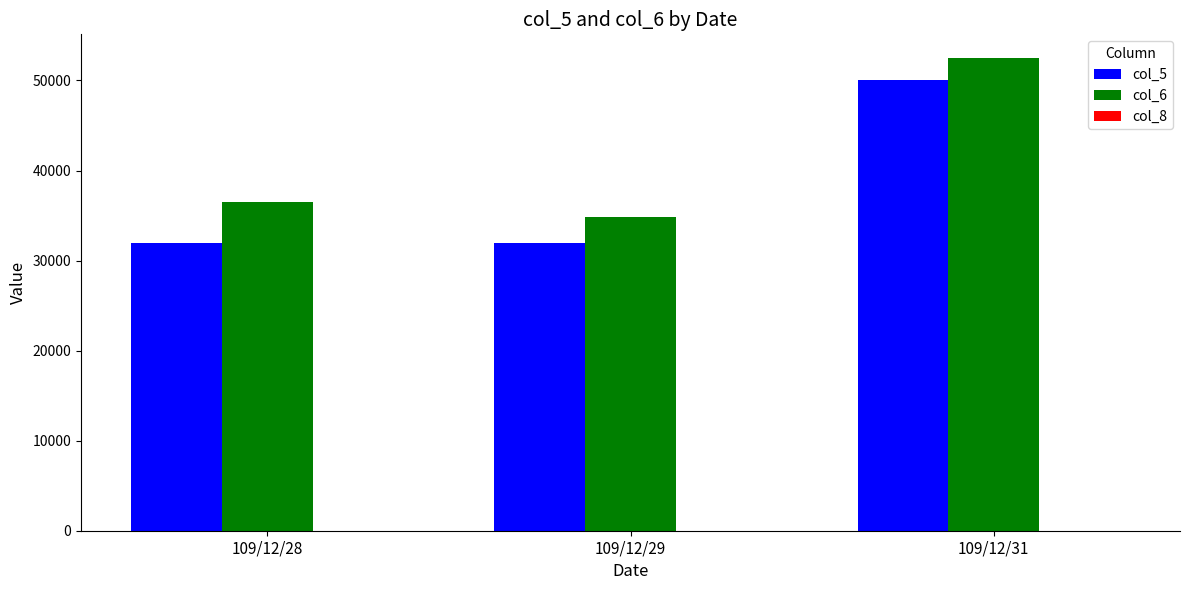

What is the greatest value displayed?

52500